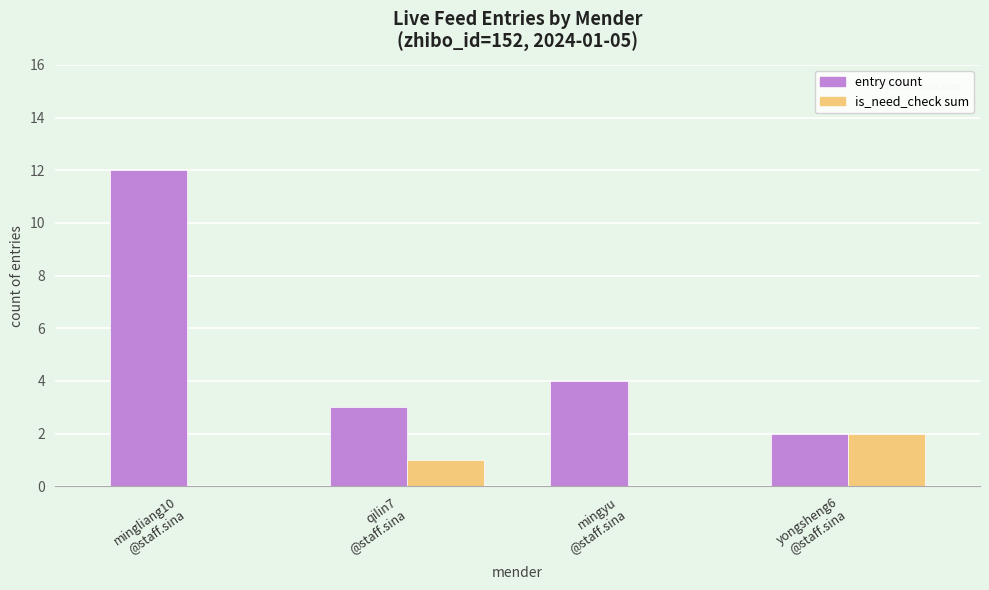

What is the greatest value displayed?

12